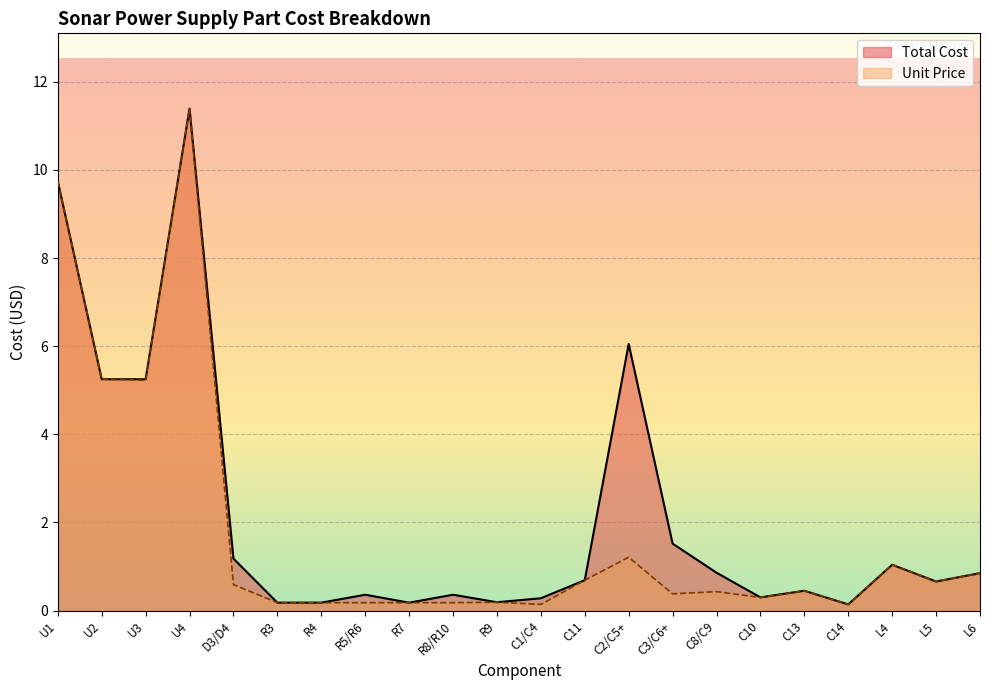

What is the difference between the Unit Price values at L6 and R3?

0.7